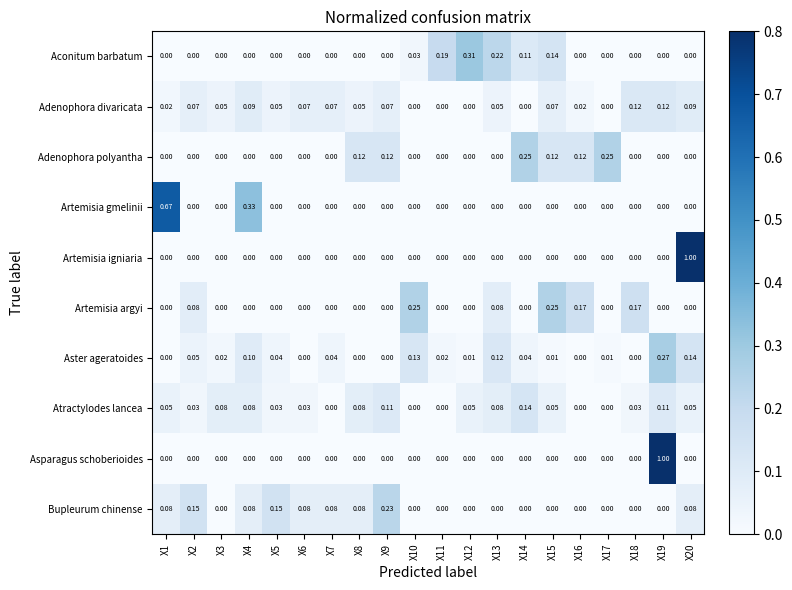

Which series changed the most between X15 and X19?

Asparagus schoberioides